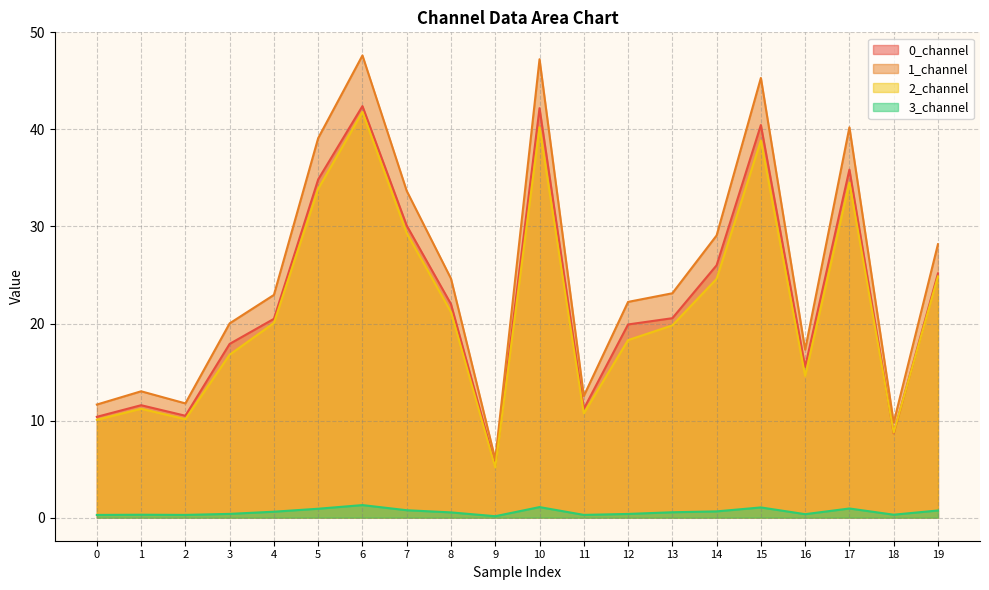

What is the difference between the second highest and second lowest values in the 2_channel series?

31.5